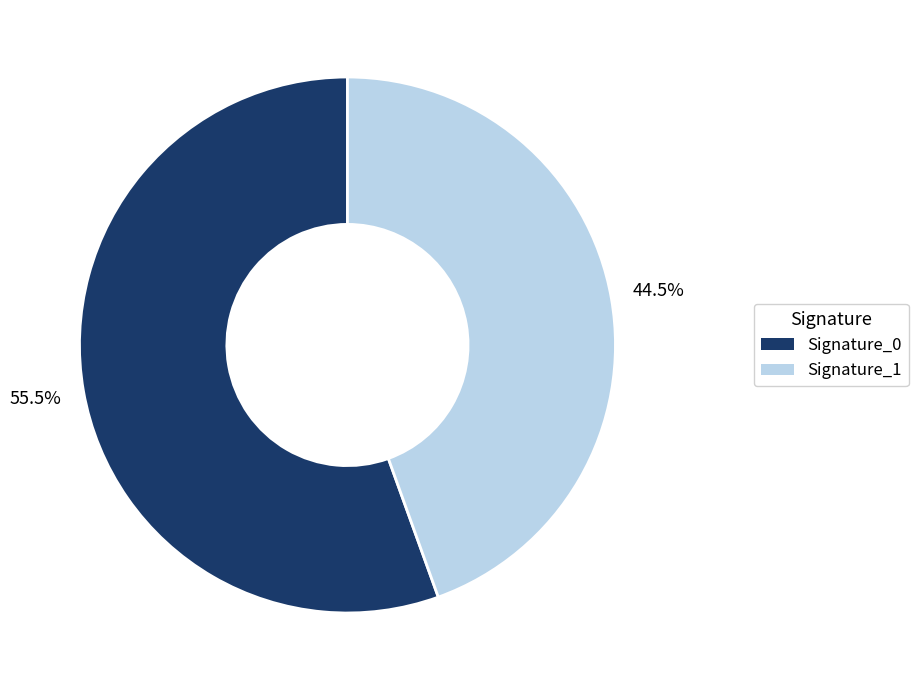

Is there any slice that represents more than half of the pie?

Yes